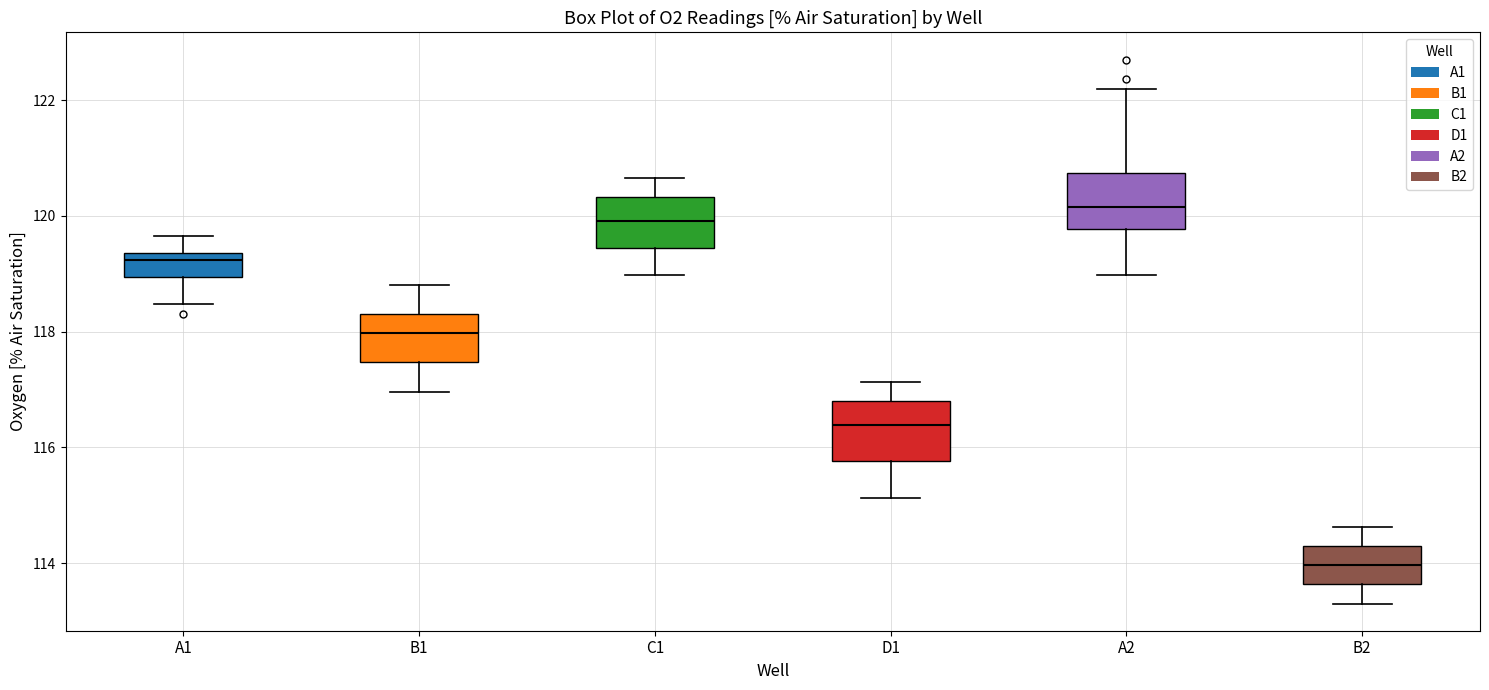

Where does the upper whisker of the box for D1 end on the y-axis? The values are not printed on the chart, so give them approximately, as read against the axis.

117.2